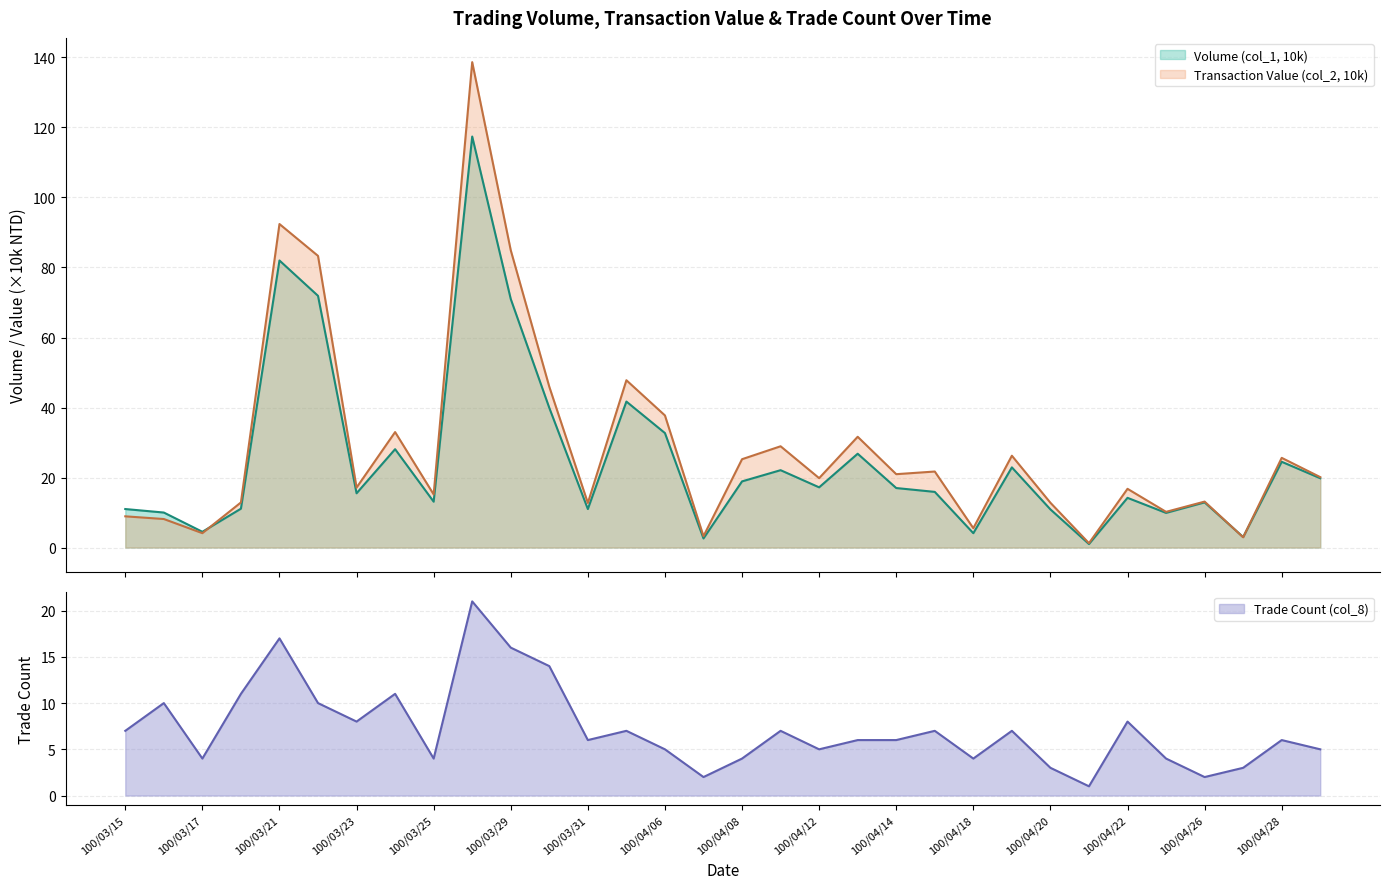

Count the number of categories in the chart.

32